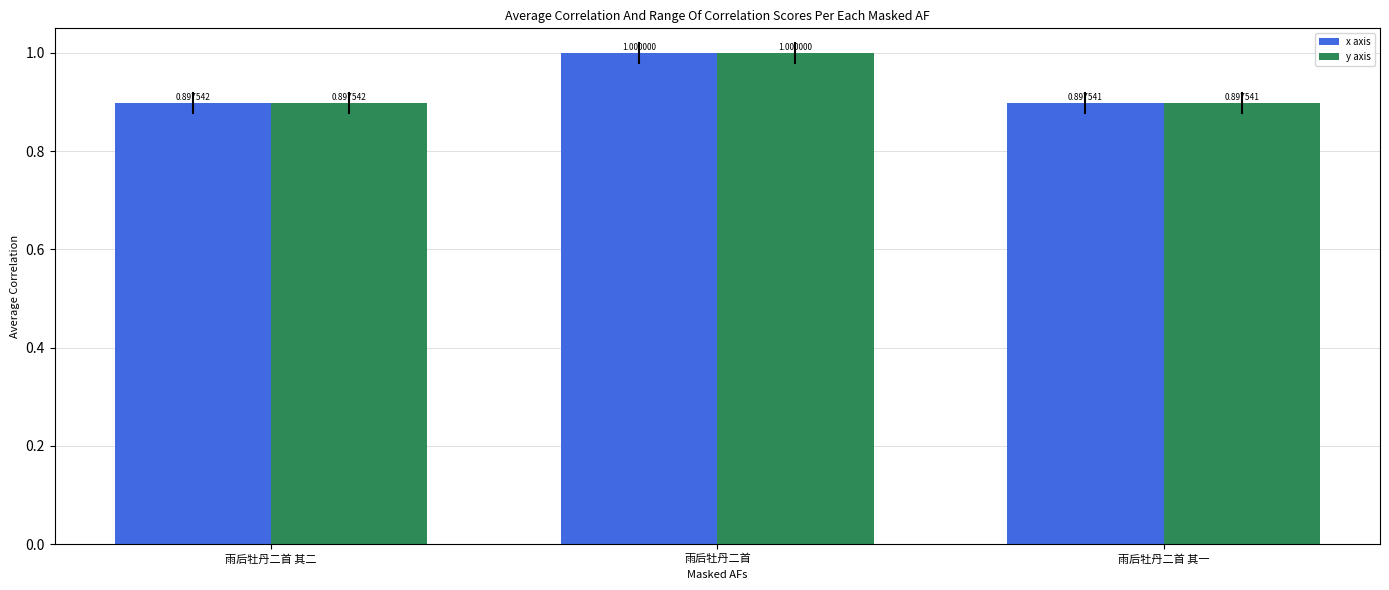

What is the maximum value for x axis?

1.0